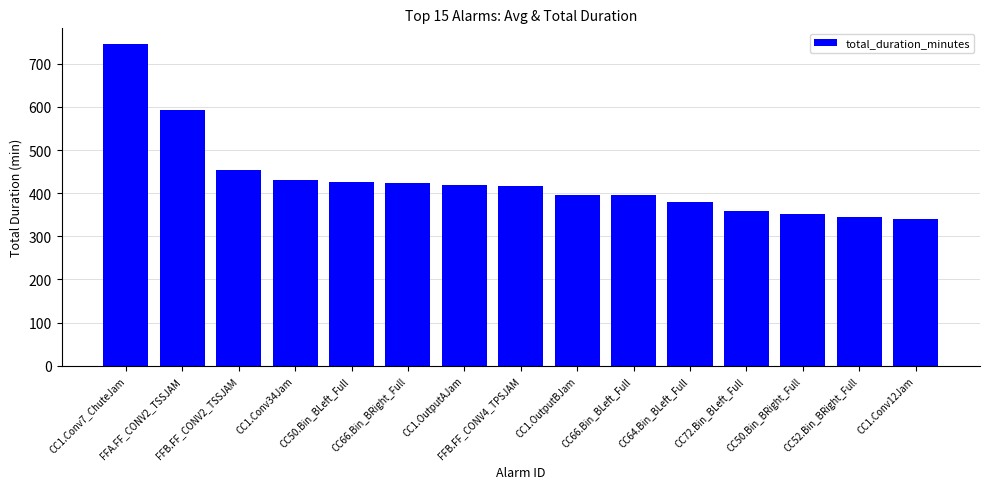

True or false: the data shows 340.2 at CC1.Conv12Jam.

True